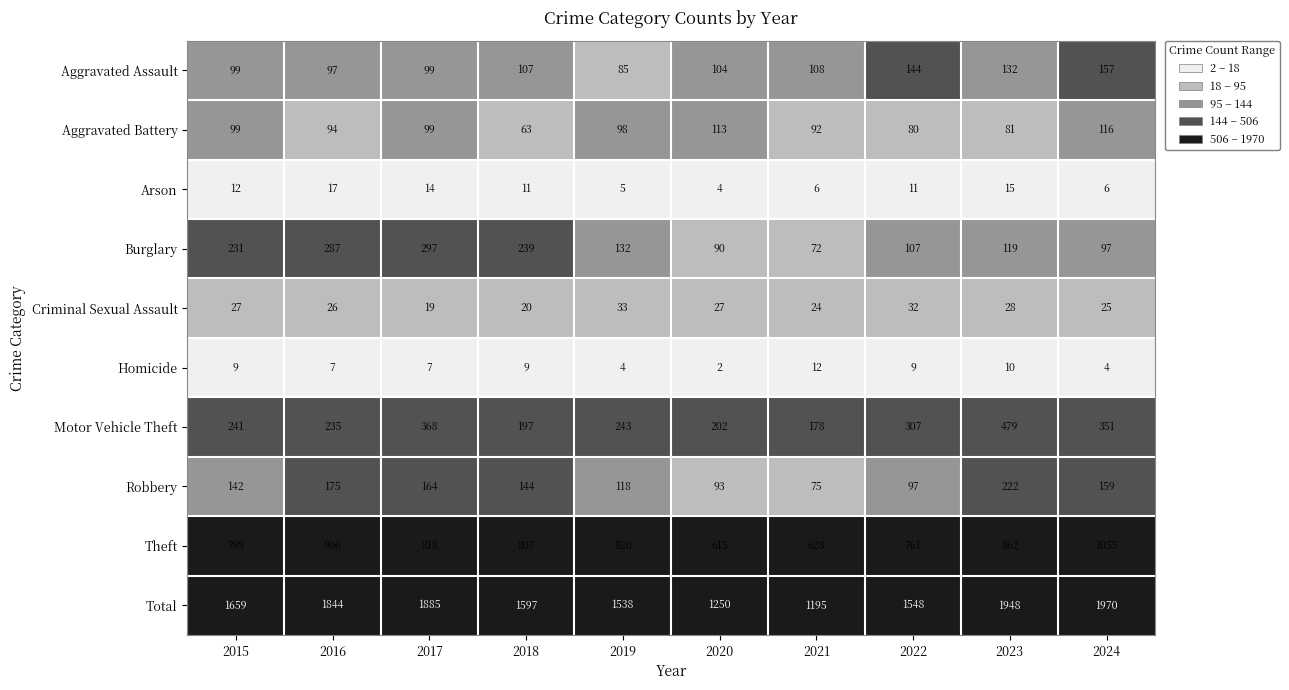

What value does the Aggravated Battery series have at 2020?

113